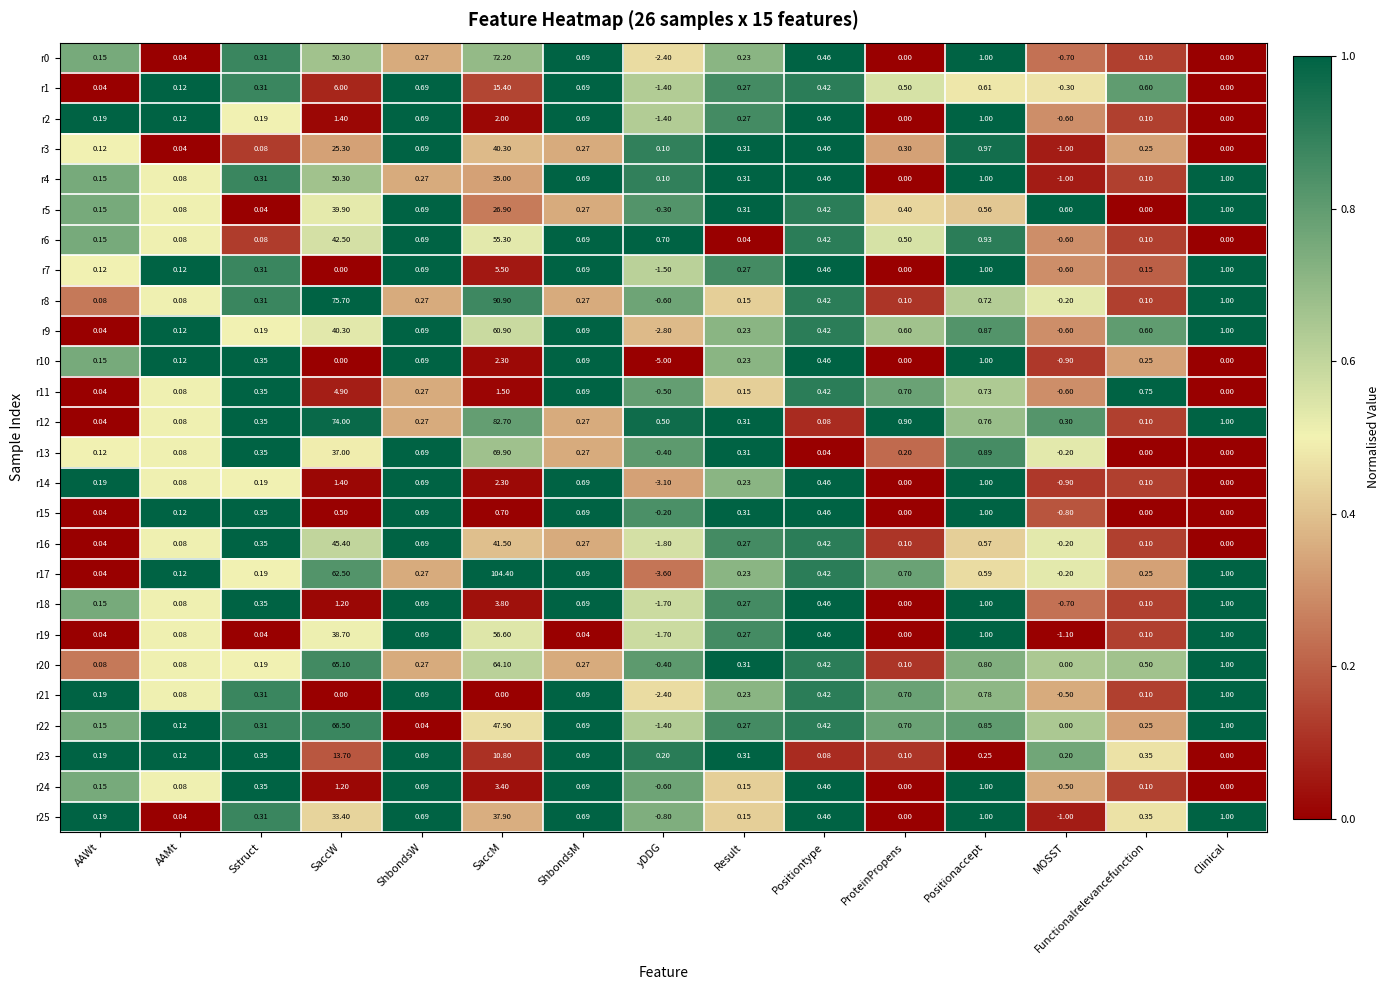

Which series has the largest range (max minus min)?

r17